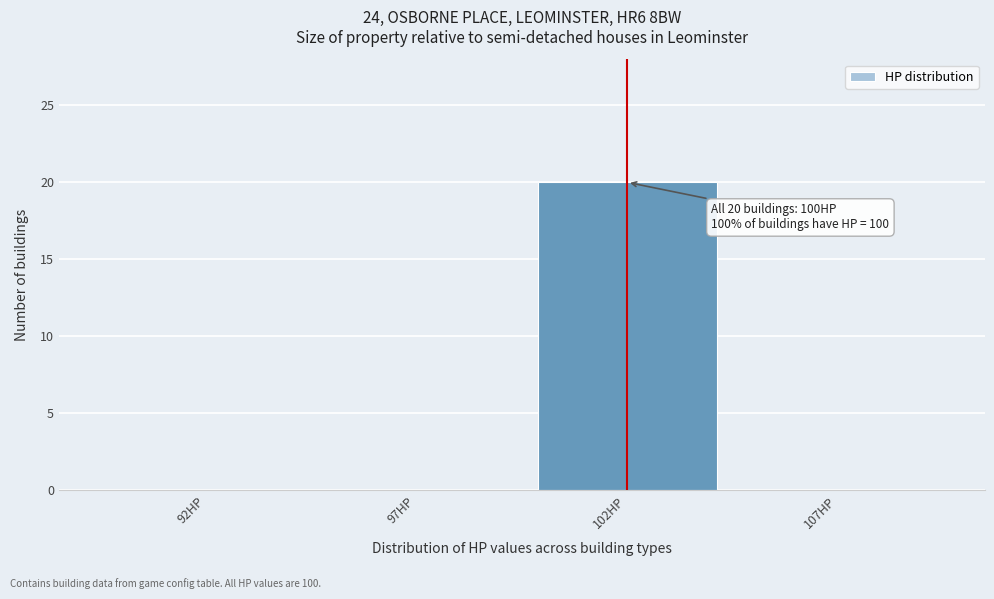

Reading right to left, extract all data points from this chart.

107HP=0	102HP=20	97HP=0	92HP=0